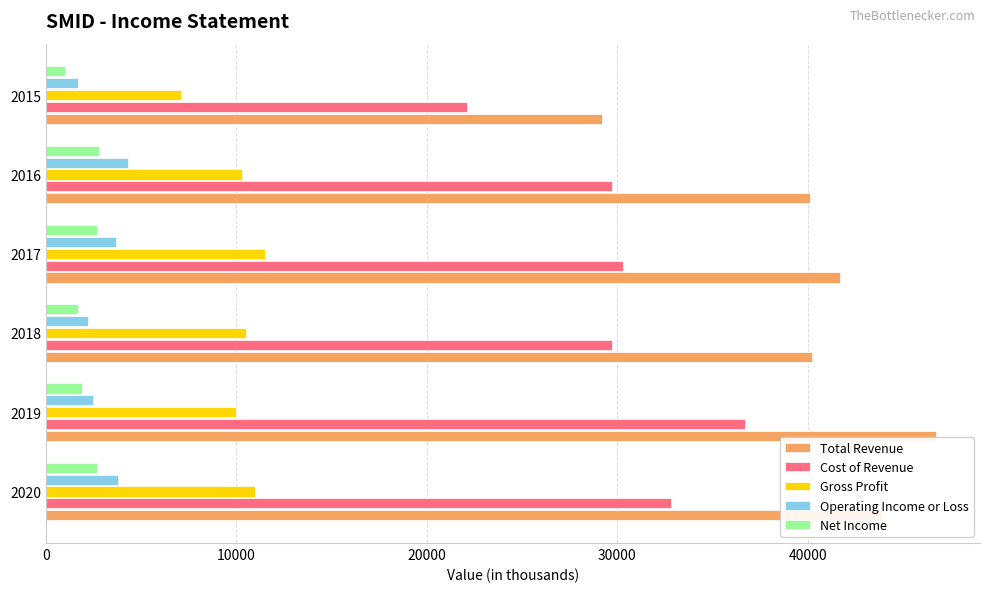

What is the average value of the Operating Income or Loss series?

3033